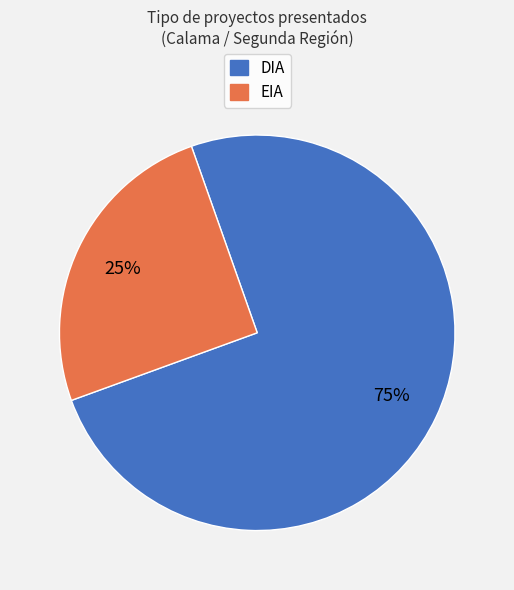

Count the number of slices in the pie.

2